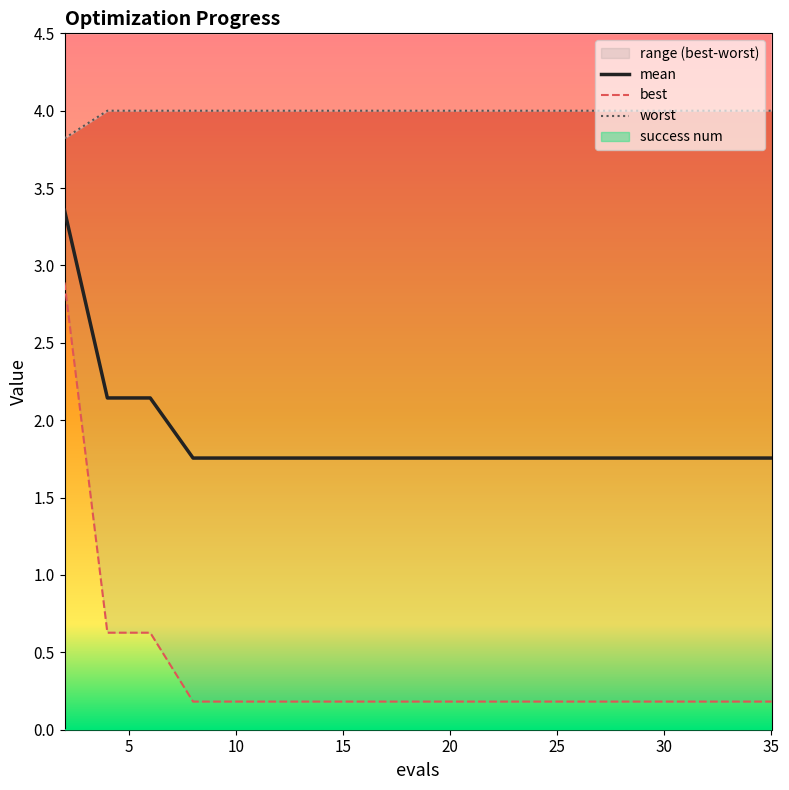

Rank the series by their maximum value, from highest to lowest.

worst, mean, best